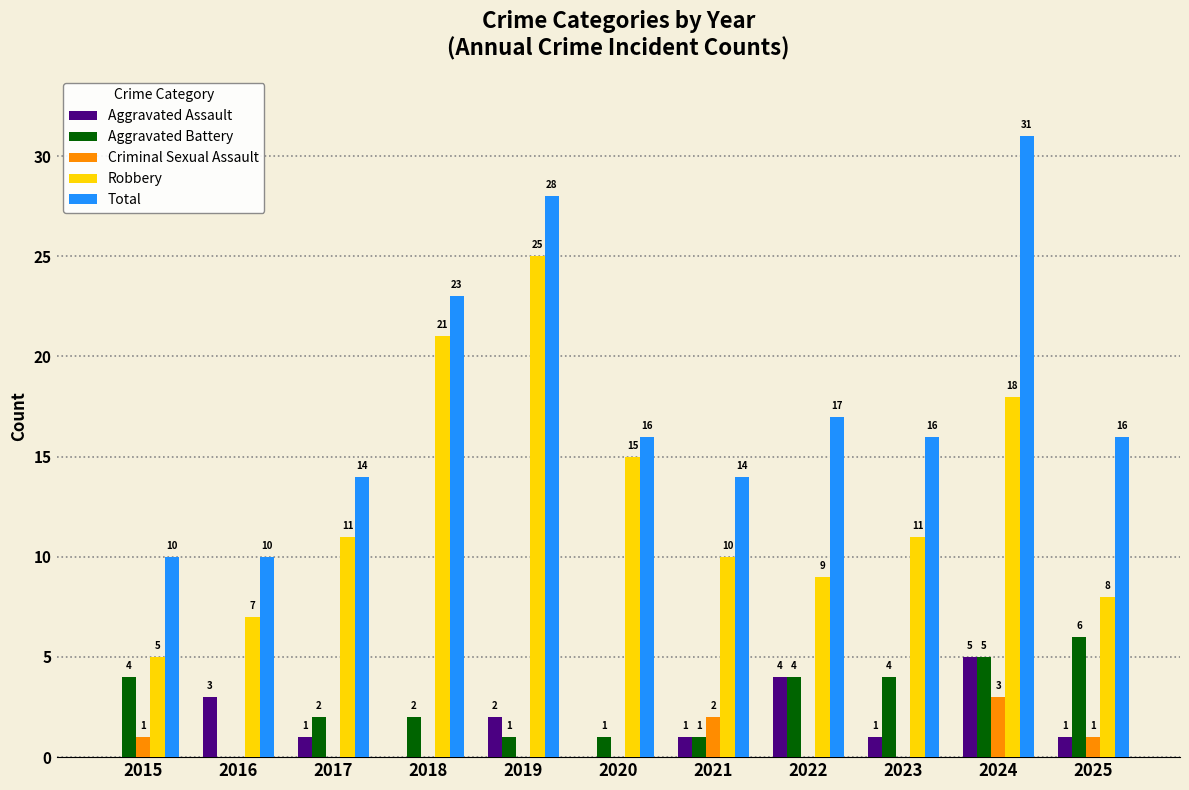

Are the bars horizontal?

No